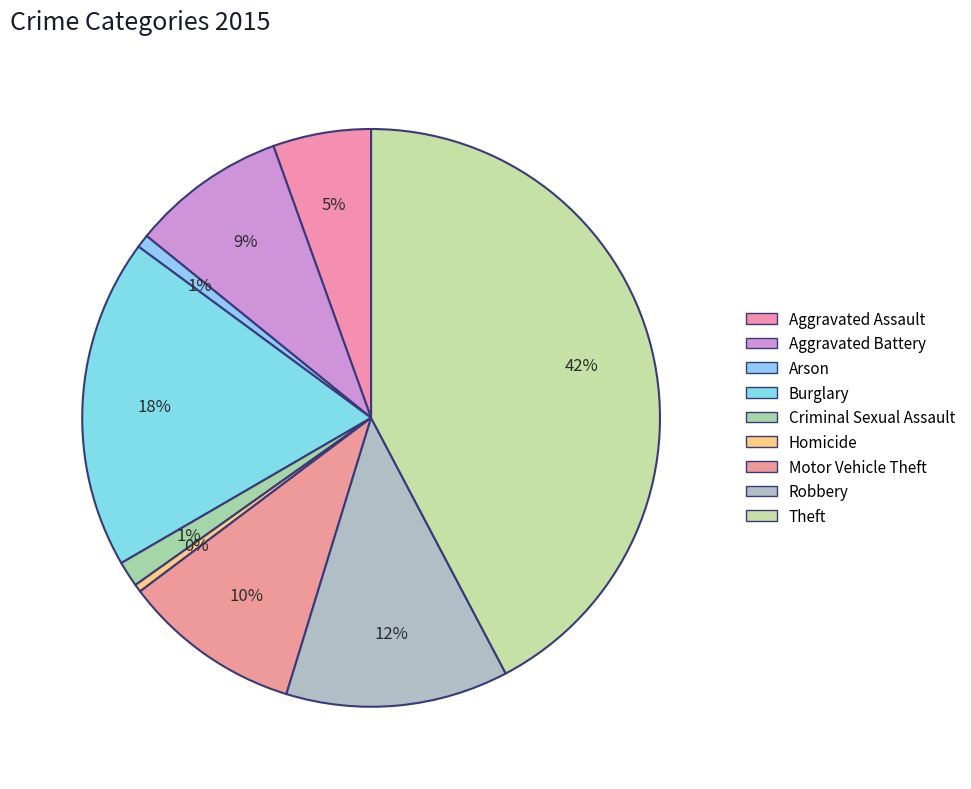

Approximately how many times larger is the value at Burglary compared to Arson?

25.1